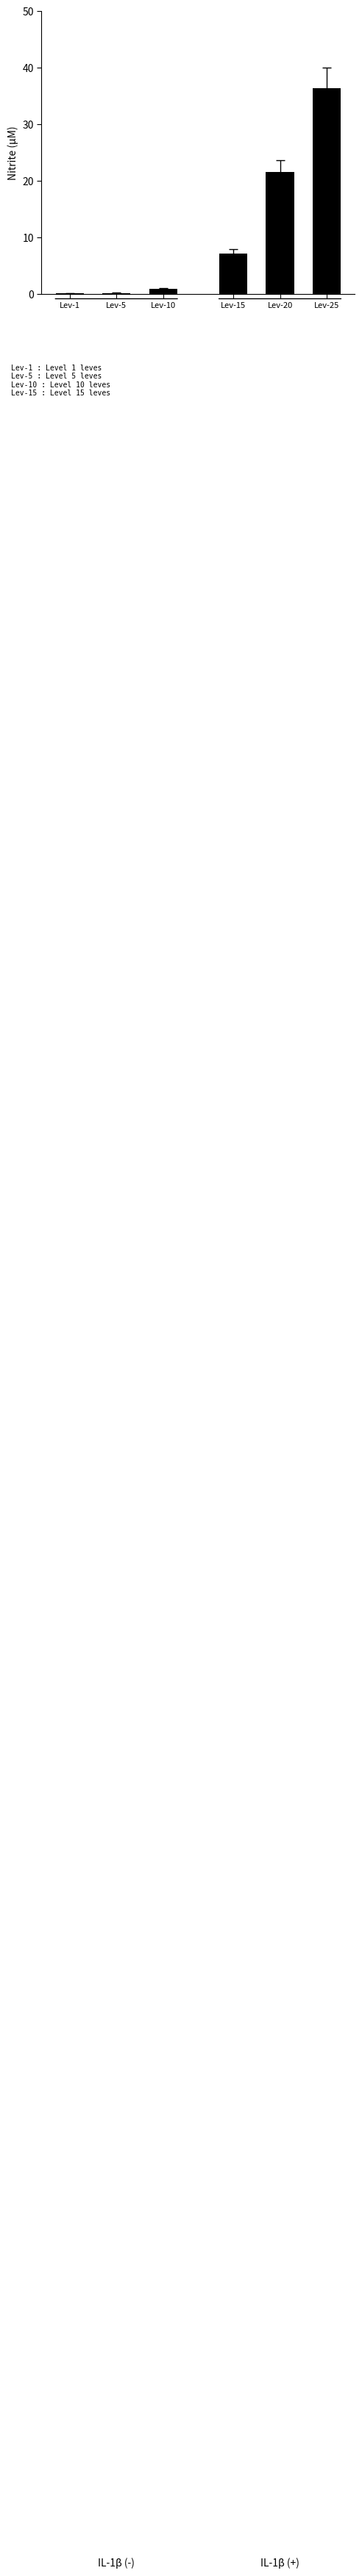

Does the chart contain stacked bars?

No